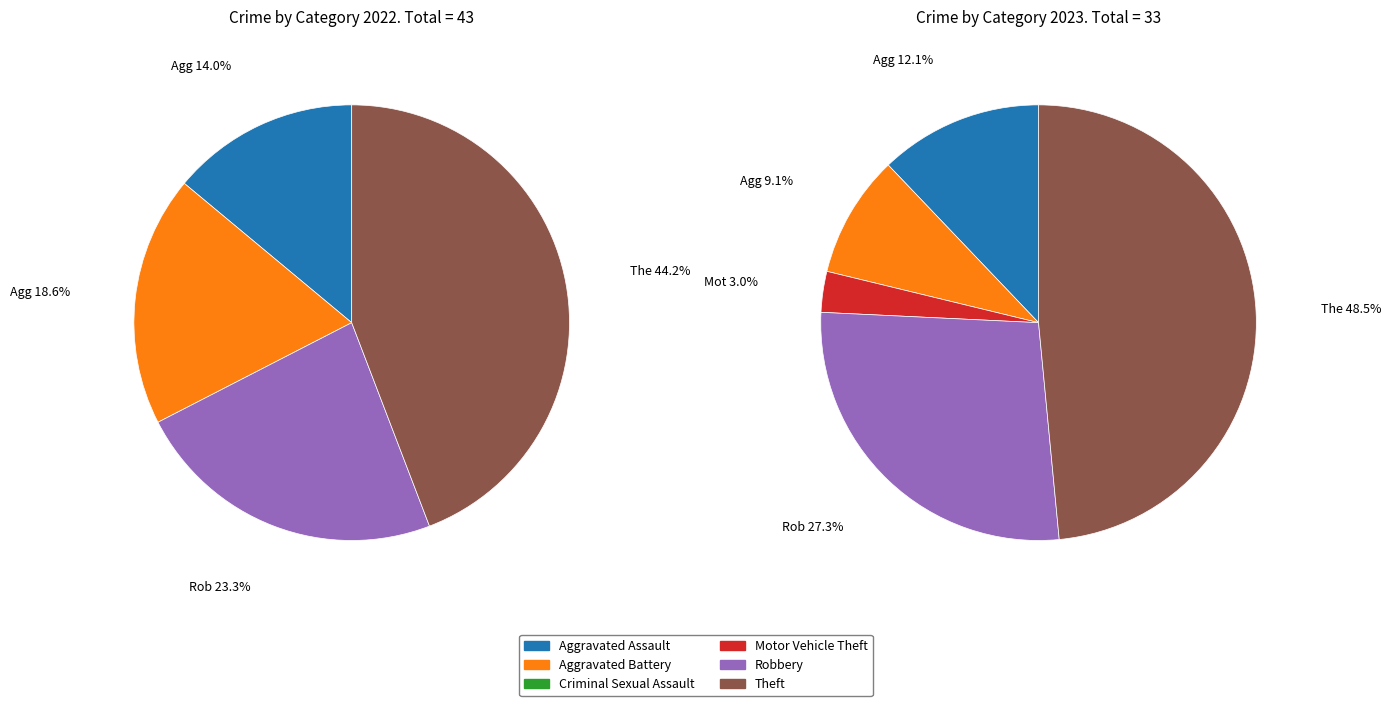

Is there any slice that represents more than half of the pie?

No